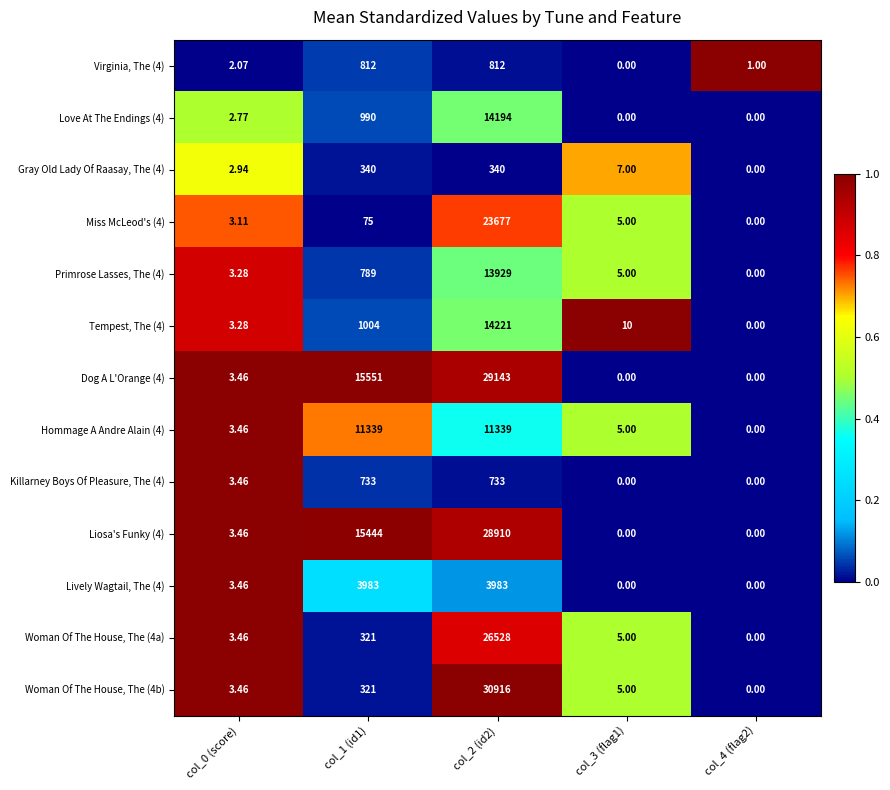

Is the value of Tempest, The (4) at col_1 (id1) greater than the value of Dog A L'Orange (4) at col_2 (id2)?

No